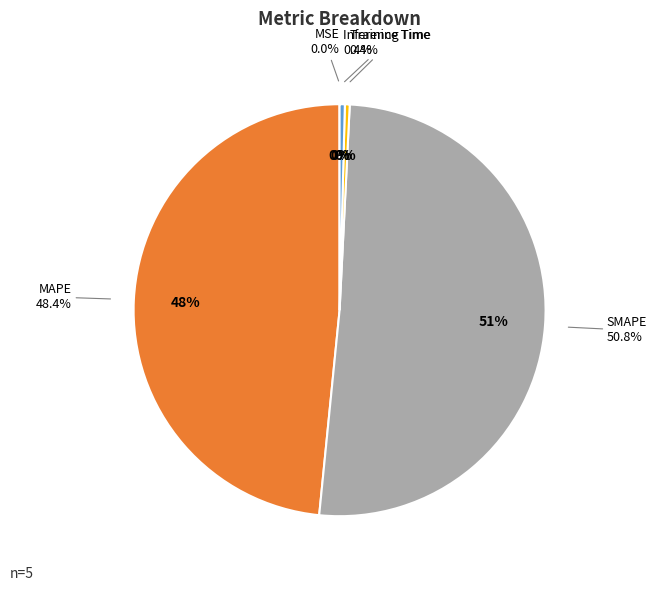

Count the number of slices in the pie.

5